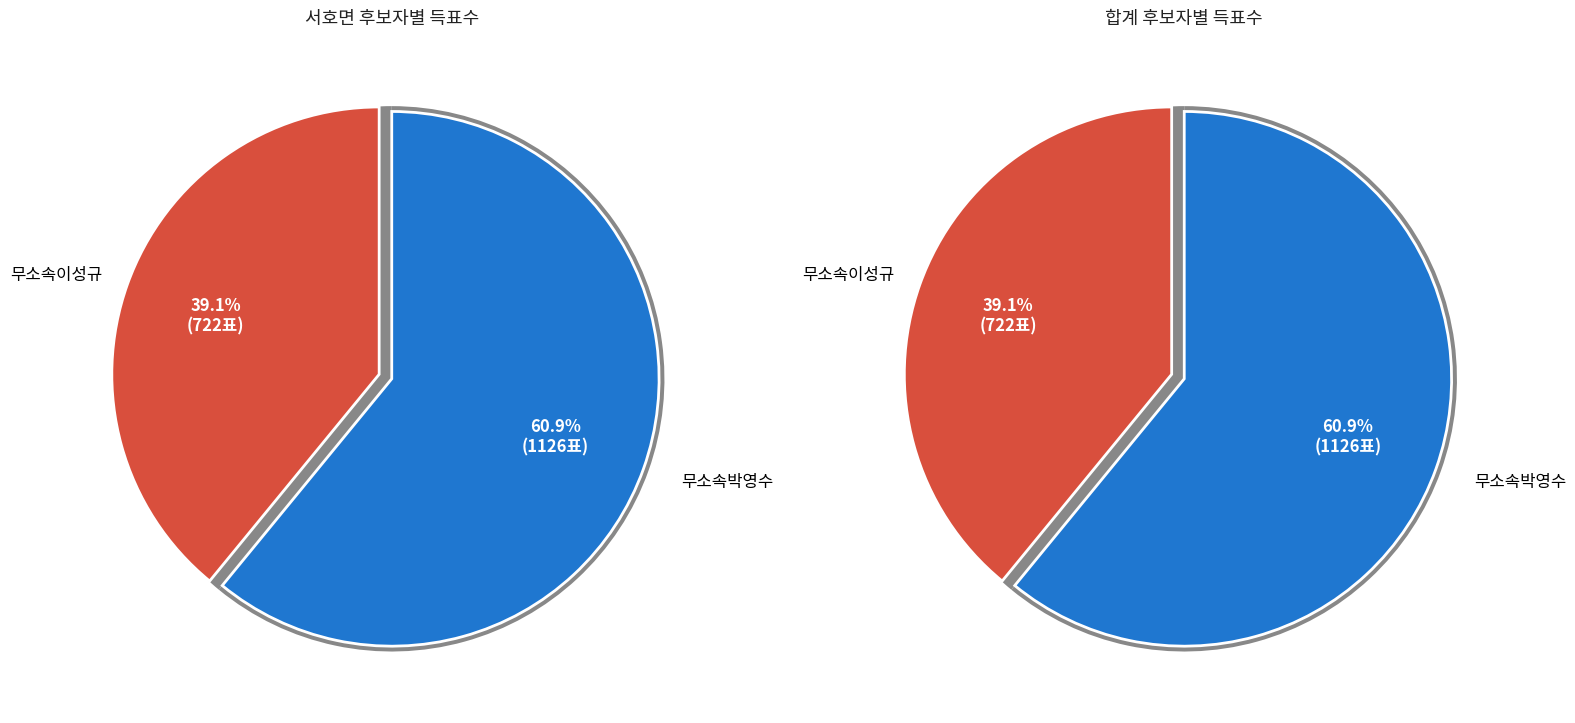

How many slices are in this pie chart?

2